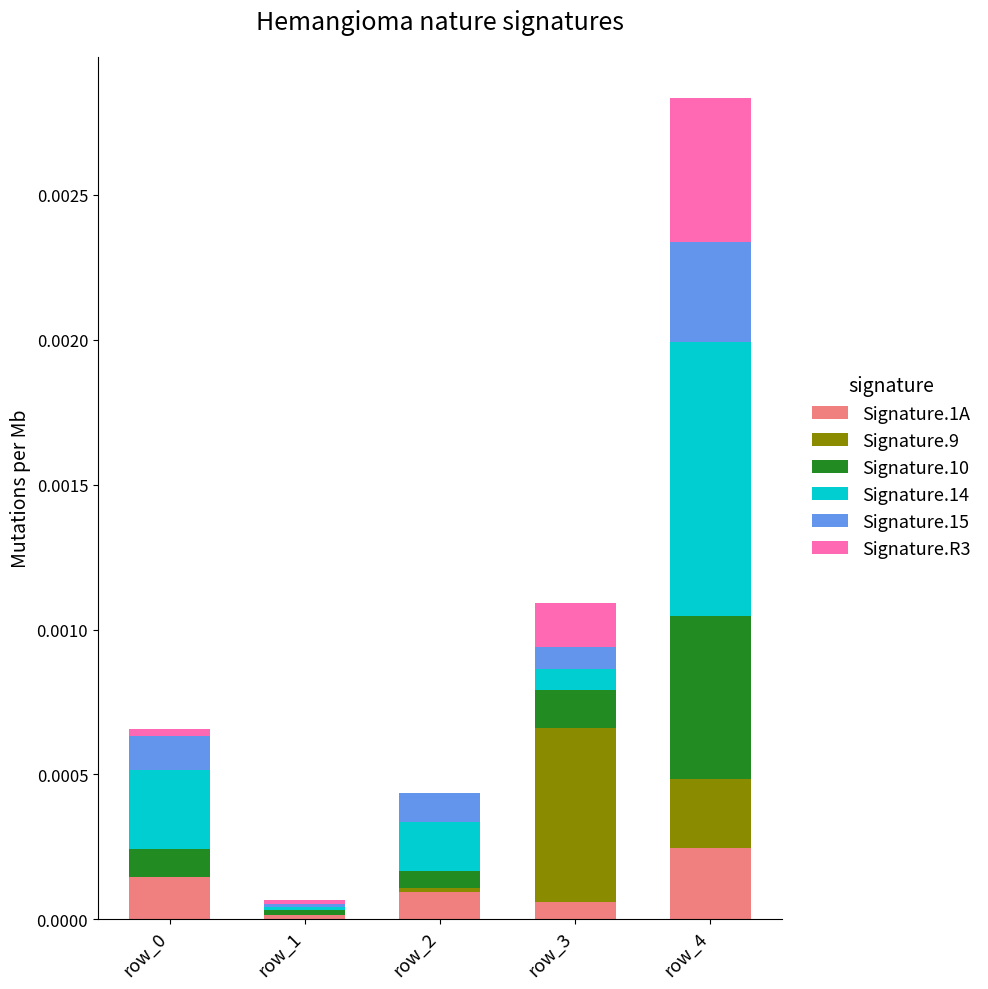

At which label does Signature.1A reach its peak?

row_4